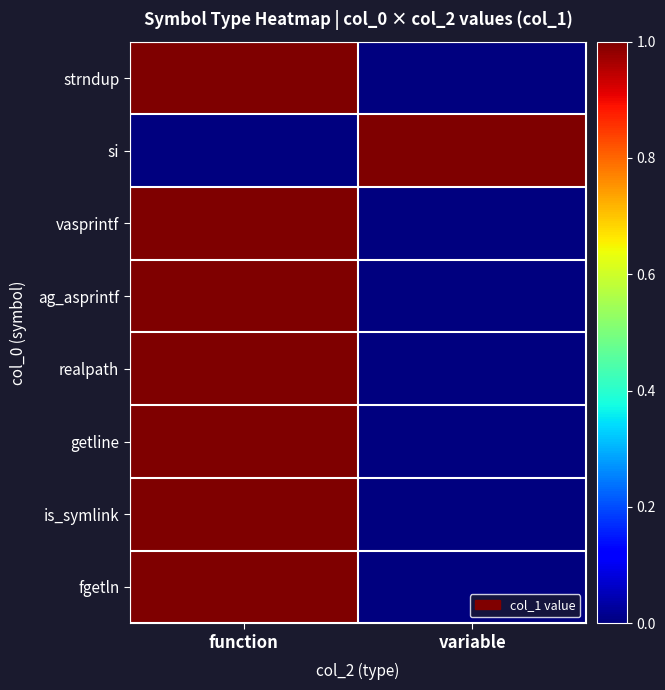

Reading left to right, list all the values displayed in this chart.

strndup: function=1	variable=0
si: function=0	variable=1
vasprintf: function=1	variable=0
ag_asprintf: function=1	variable=0
realpath: function=1	variable=0
getline: function=1	variable=0
is_symlink: function=1	variable=0
fgetln: function=1	variable=0